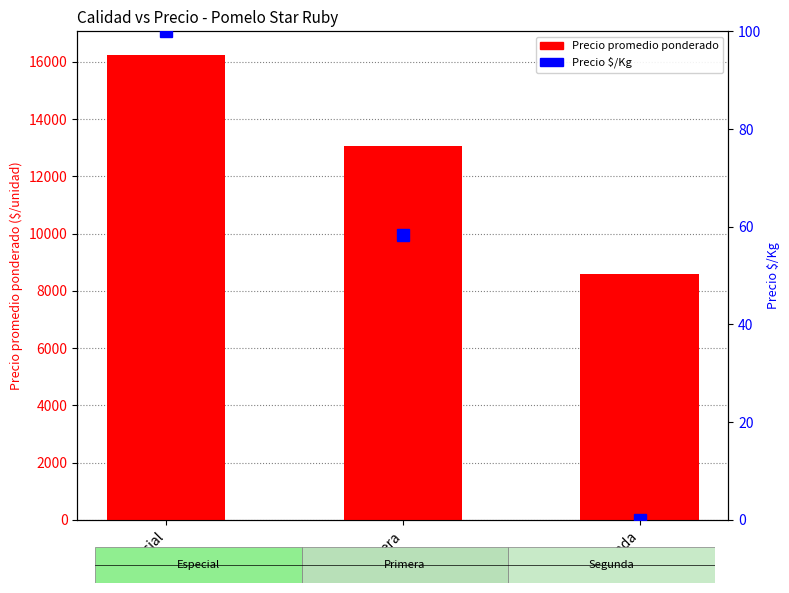

Does the chart contain stacked bars?

No